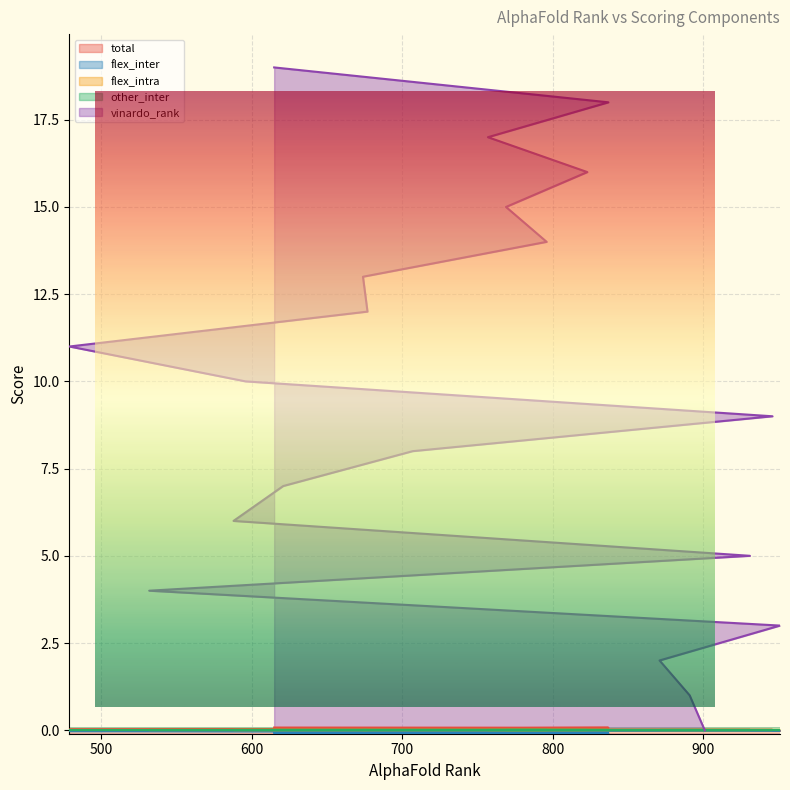

True or false: flex_inter and total intersect in this chart.

False